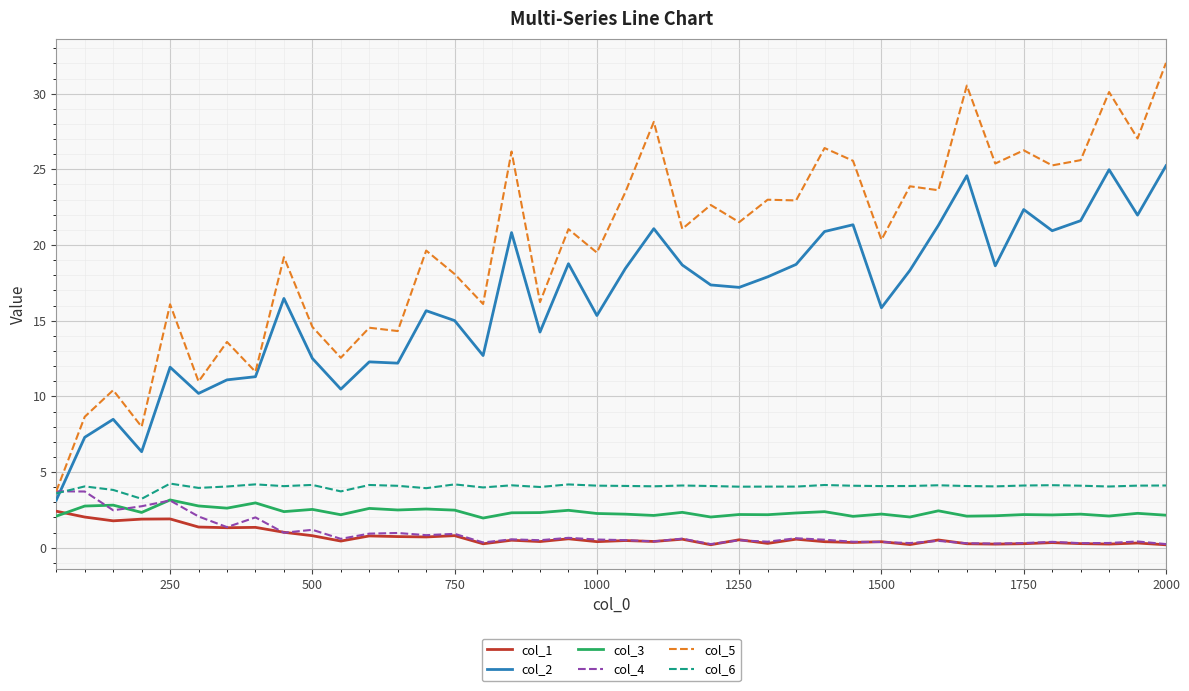

What is the greatest value displayed?

32.0